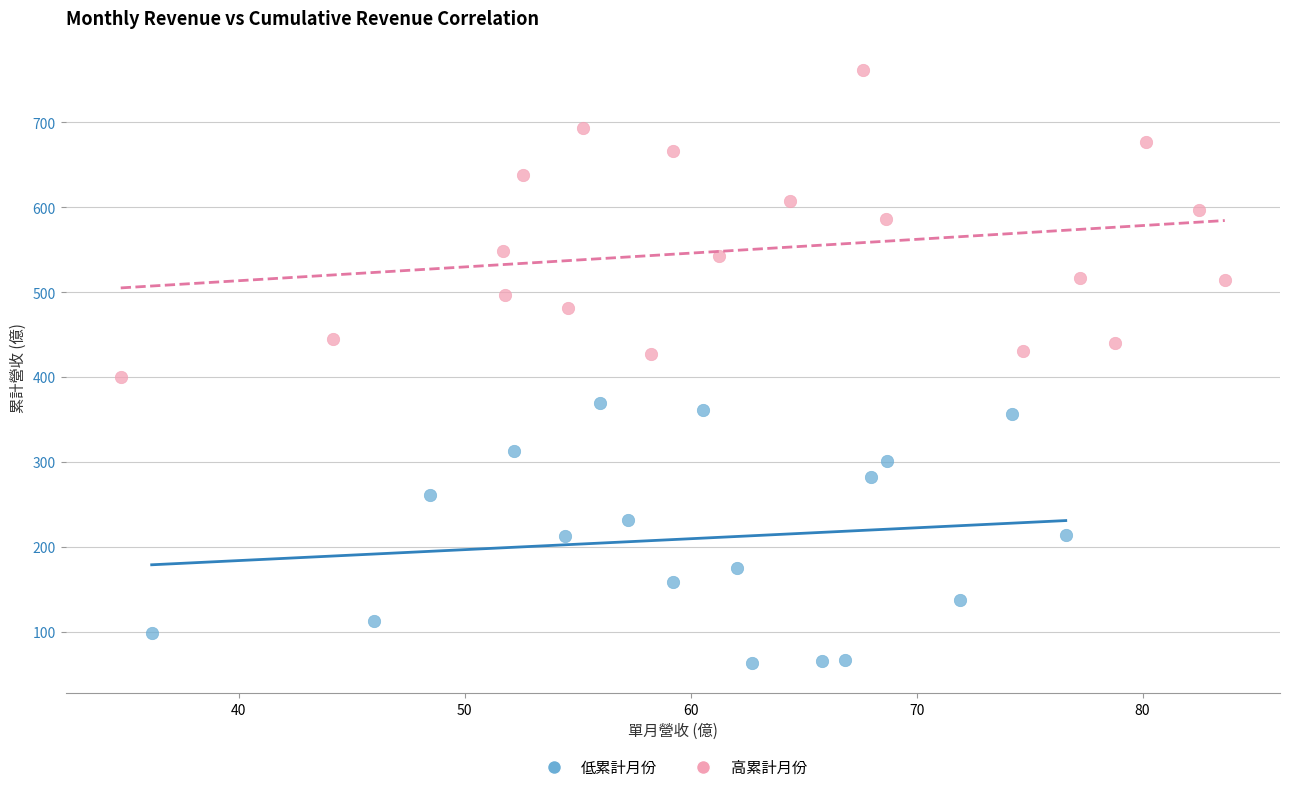

Which series contains the lowest Y value?

低累計月份